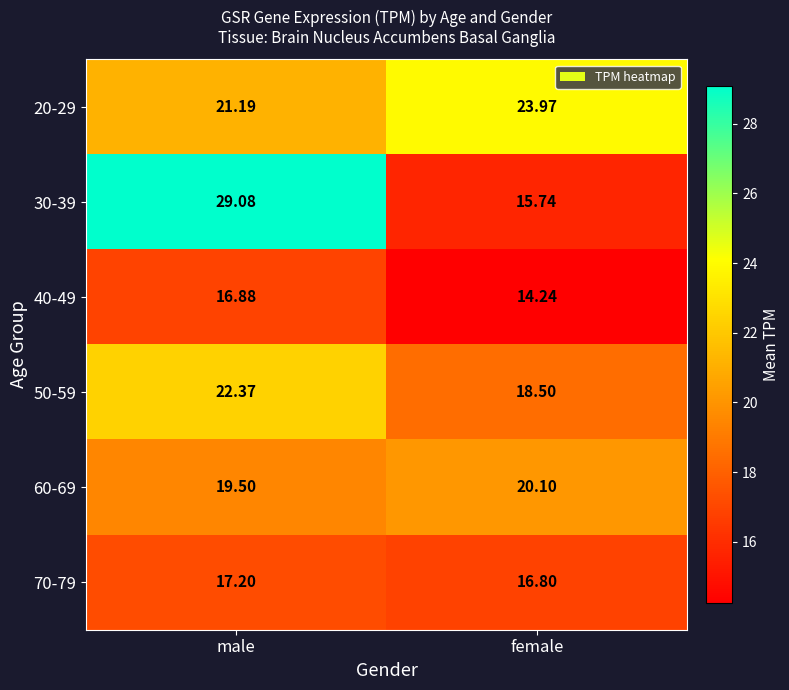

Rank the series at male from highest to lowest value.

30-39, 50-59, 20-29, 60-69, 70-79, 40-49